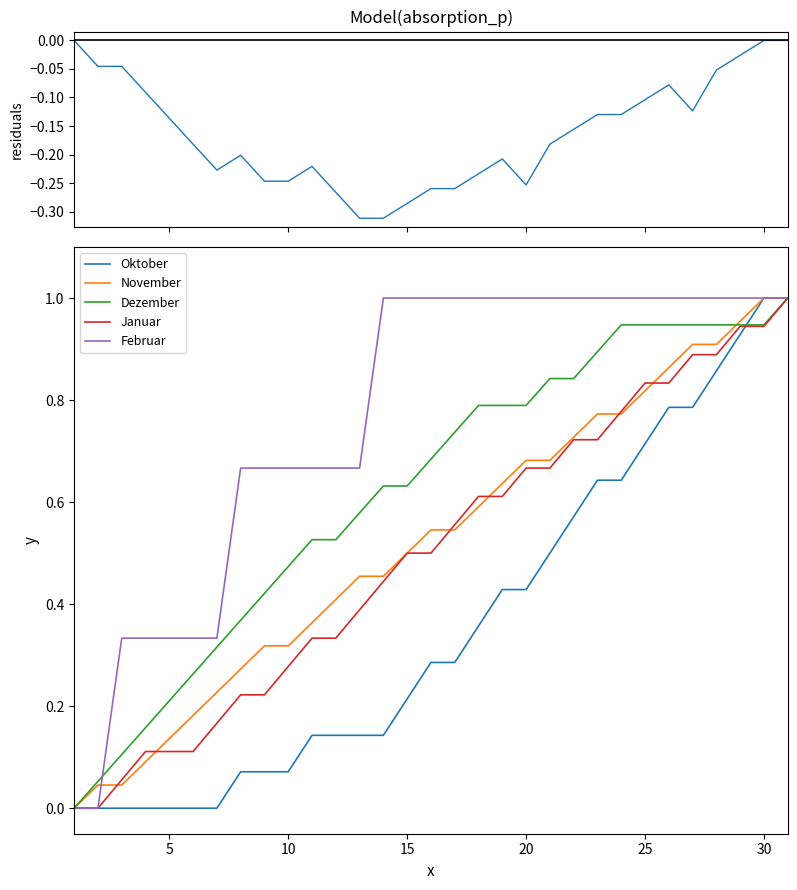

The Januar series shows 0.3 at 15. True or false?

False